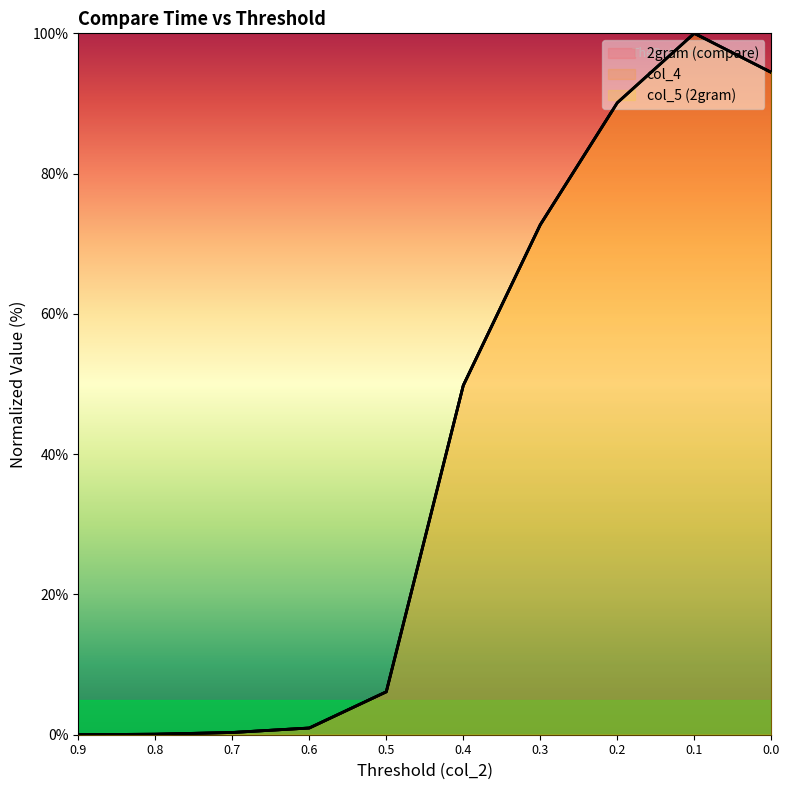

What is the value of the col_4 point at the 7th from the left?

72.7